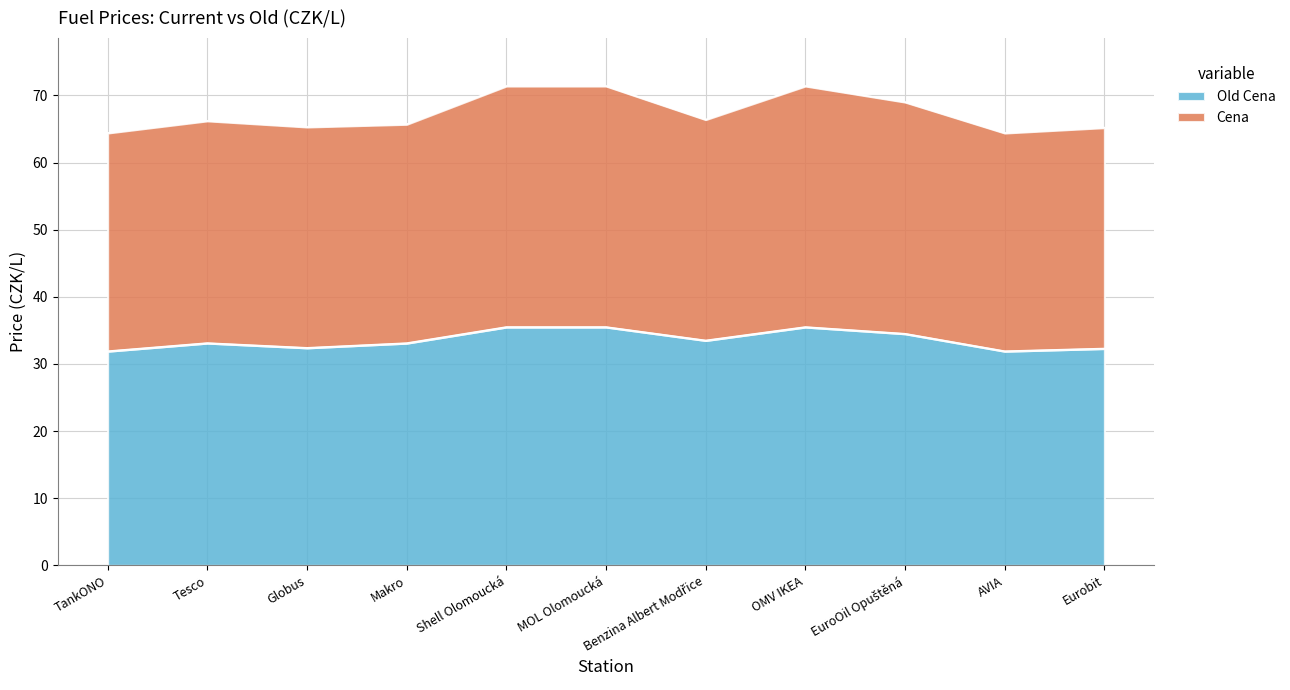

List the labels in order of Old Cena value, largest first.

Shell Olomoucká, MOL Olomoucká, OMV IKEA, EuroOil Opuštěná, Benzina Albert Modřice, Tesco, Makro, Globus, Eurobit, TankONO, AVIA